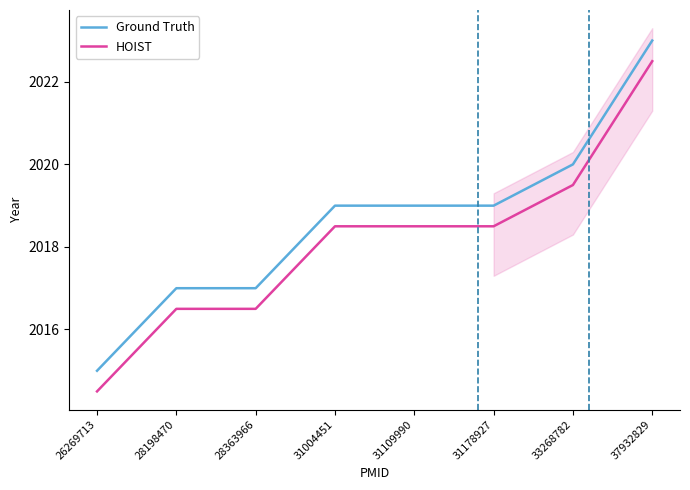

True or false: Ground Truth has more than 1 interior local peaks.

False